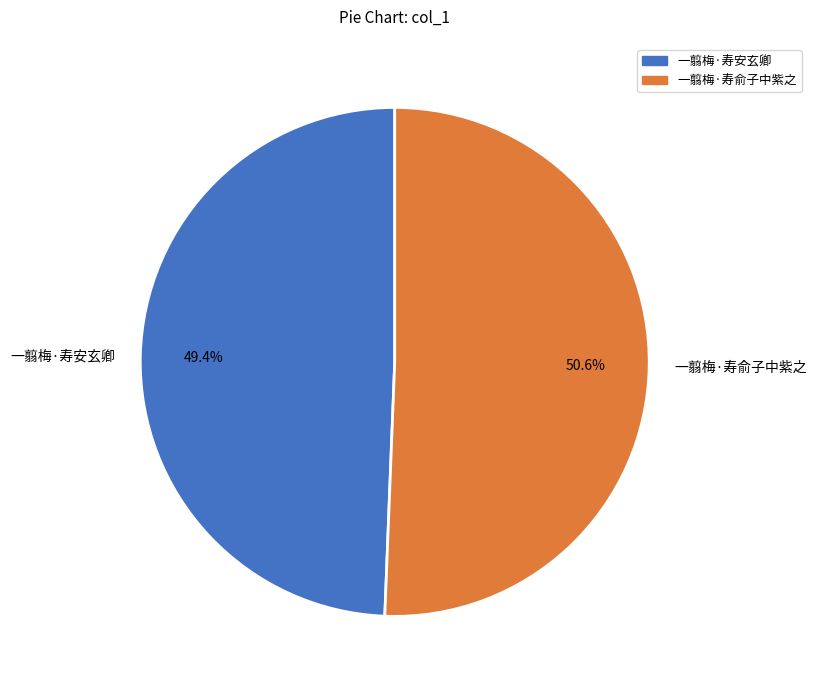

Which slice is the smallest?

一翦梅·寿安玄卿